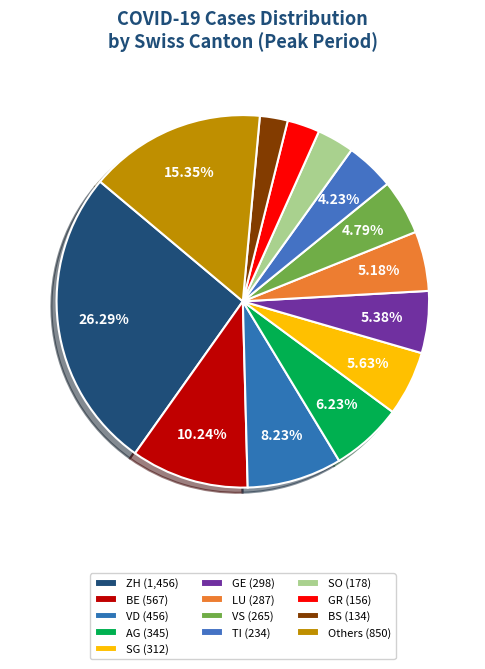

Count the number of slices in the pie.

13